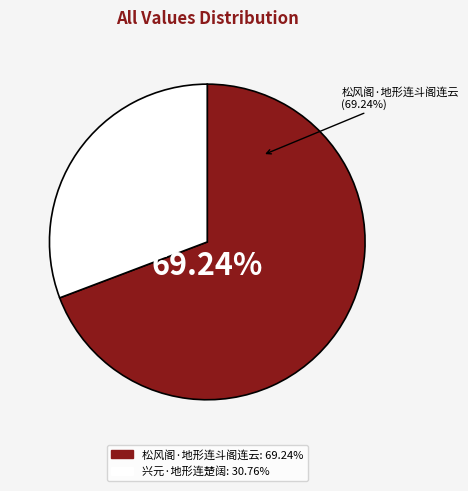

How many segments does this pie chart have?

2